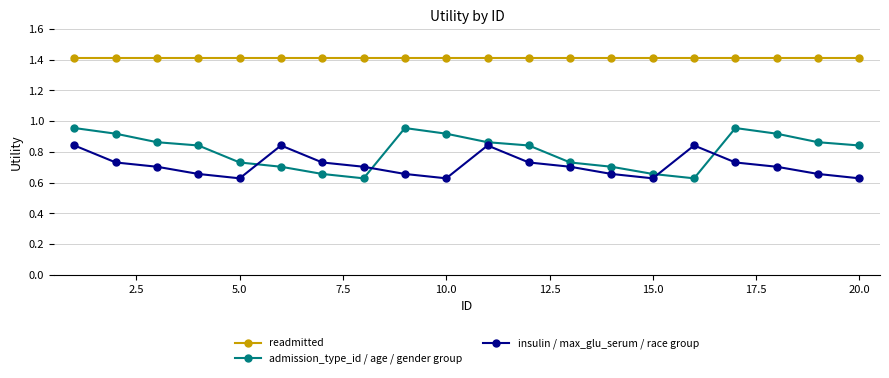

What is the maximum value shown in the chart?

1.4